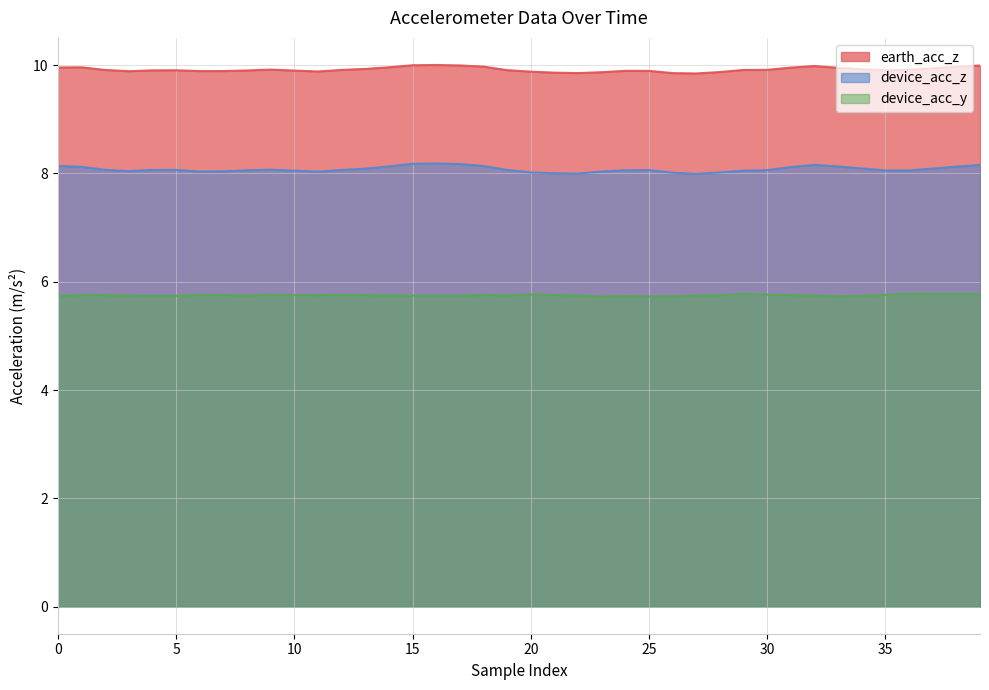

Which series has the largest range (max minus min)?

device_acc_z